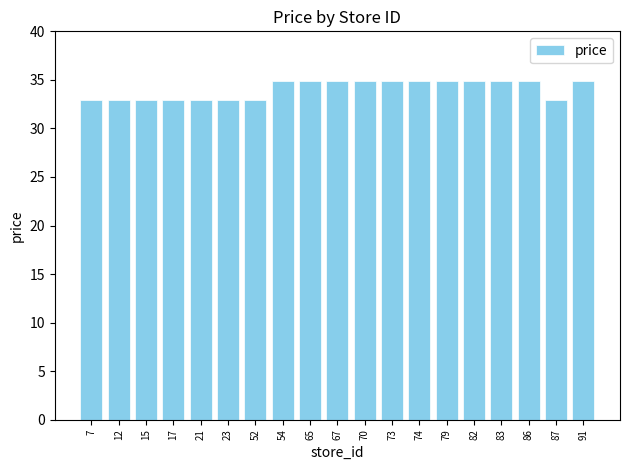

What is the minimum value shown in the chart?

32.9